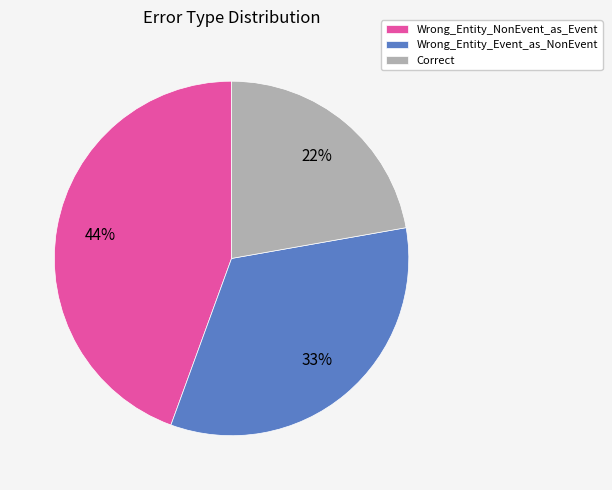

Is there any slice that represents more than half of the pie?

No